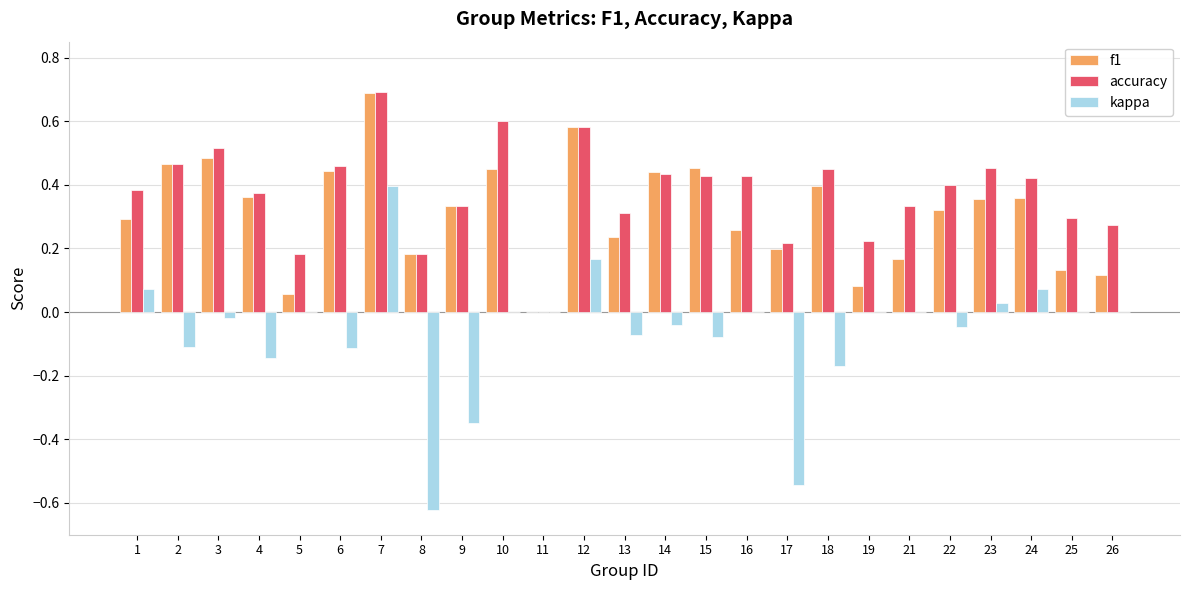

What is the sum of all kappa values?

-1.6